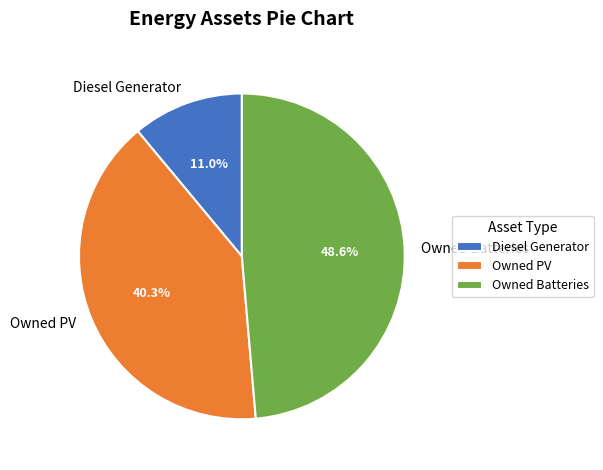

Does any single category account for the majority?

No